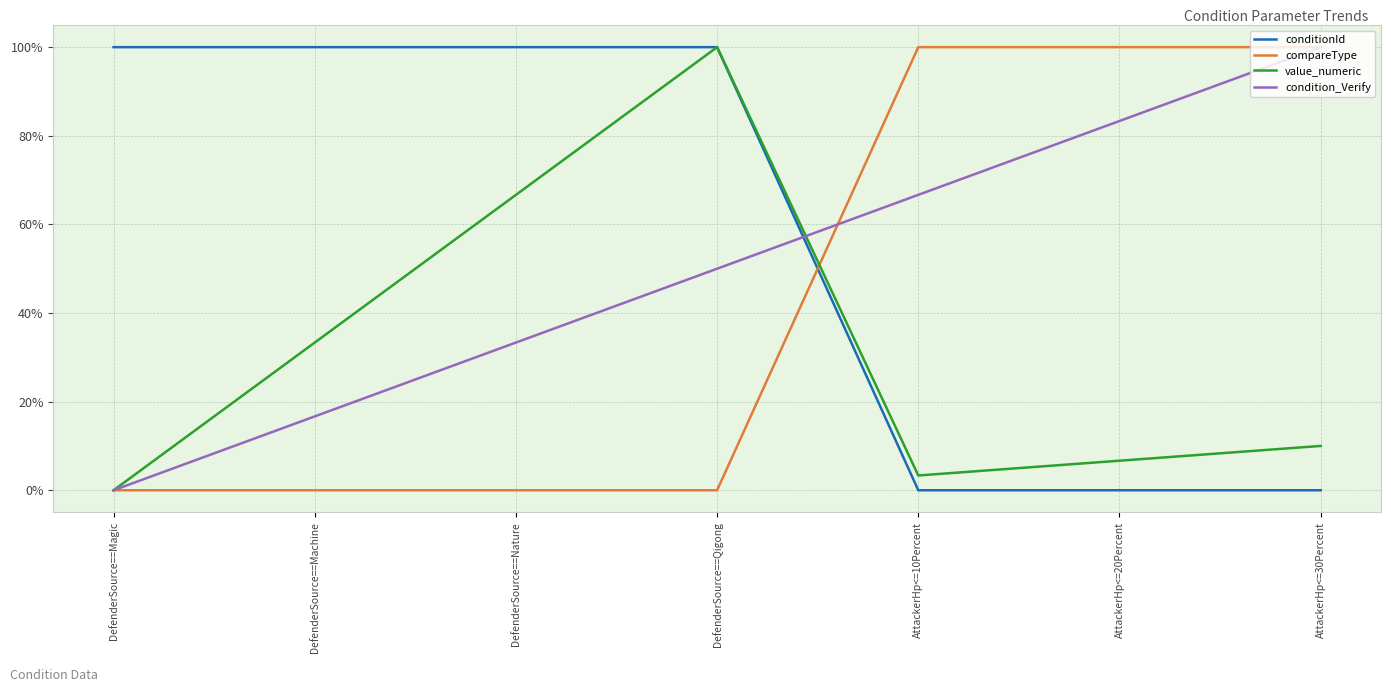

At which category is the sum across all series the highest?

DefenderSource==Qigong